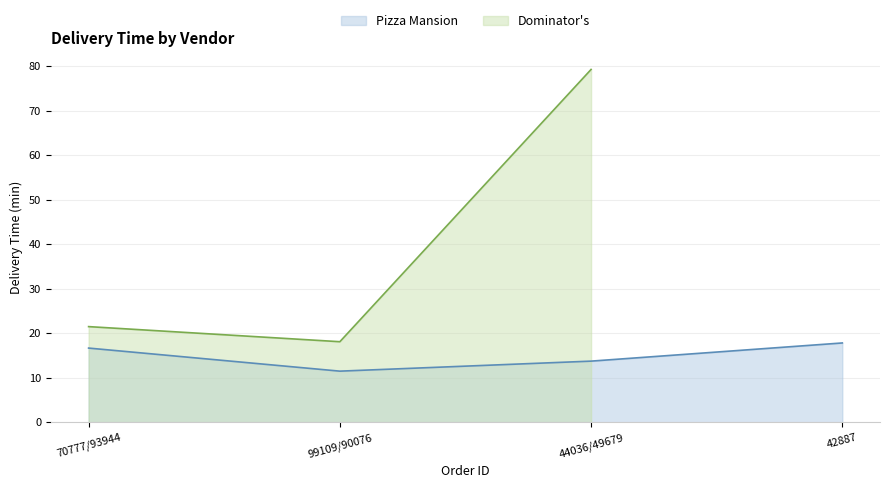

What is the highest value of the Dominator's series?

79.2